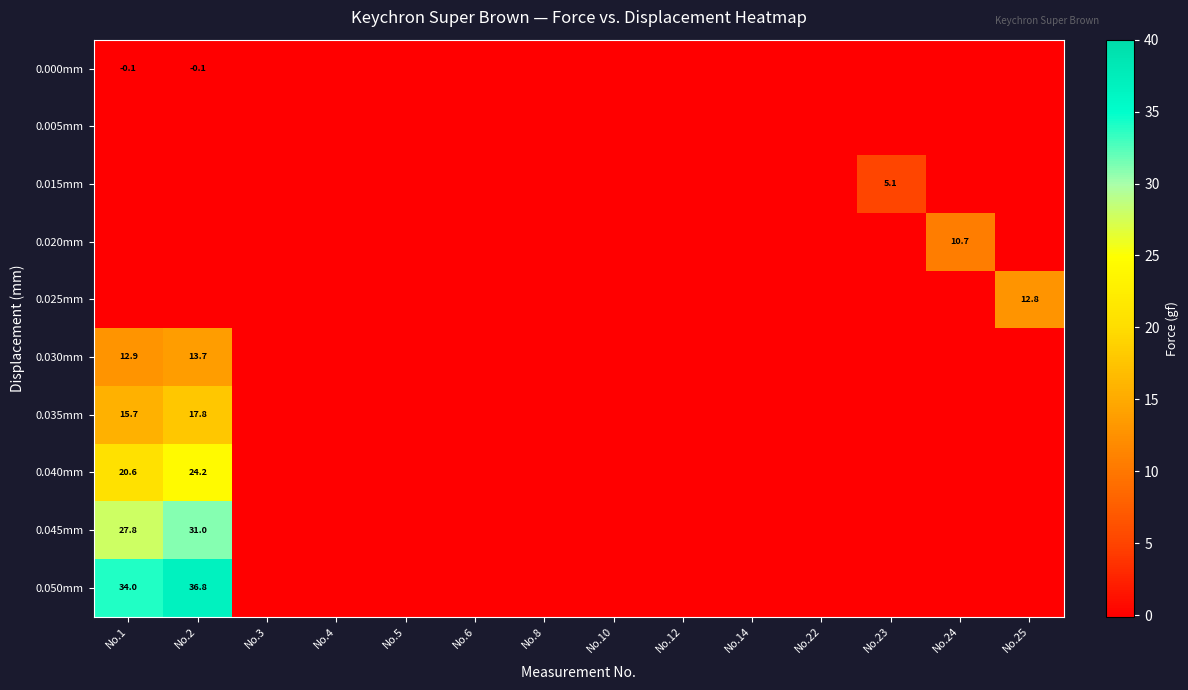

How many series are shown in this chart?

10